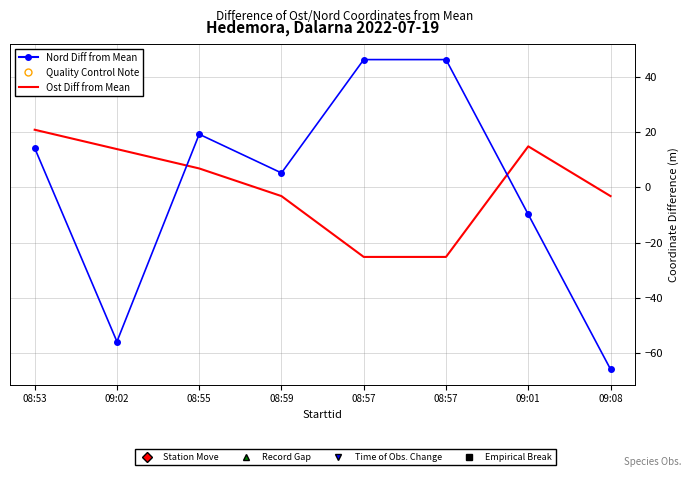

True or false: Ost Diff from Mean has more than 0 interior local peaks.

True